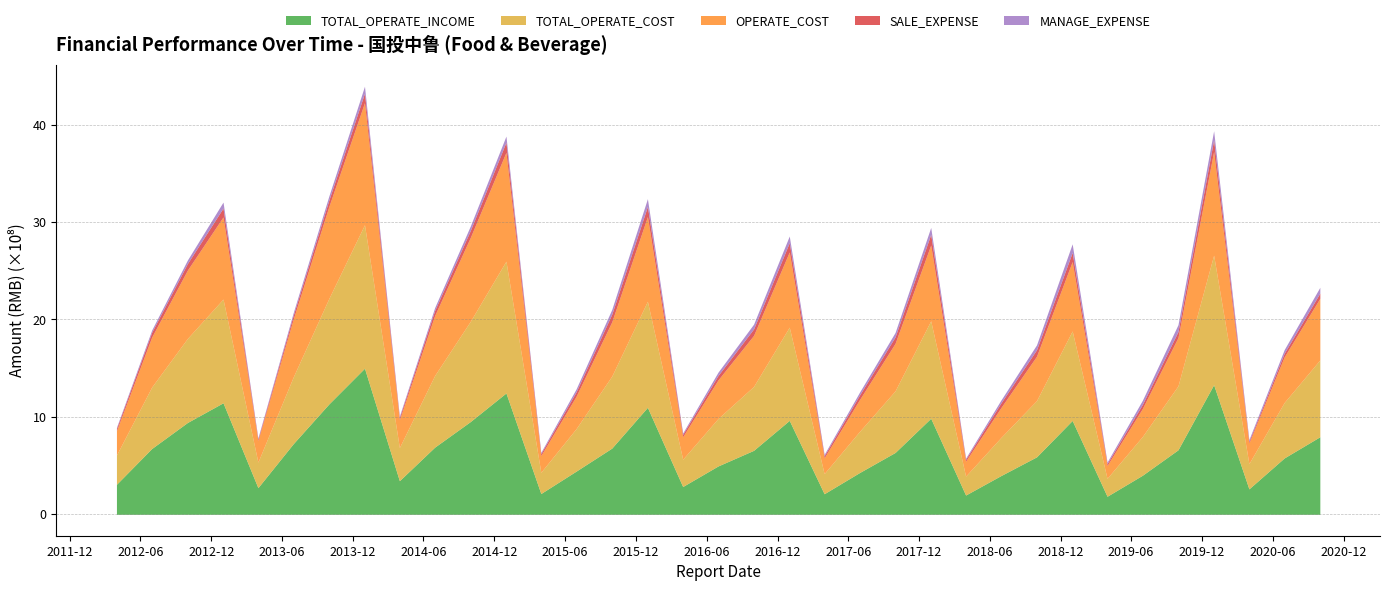

How many interior local valleys does the MANAGE_EXPENSE series have?

8